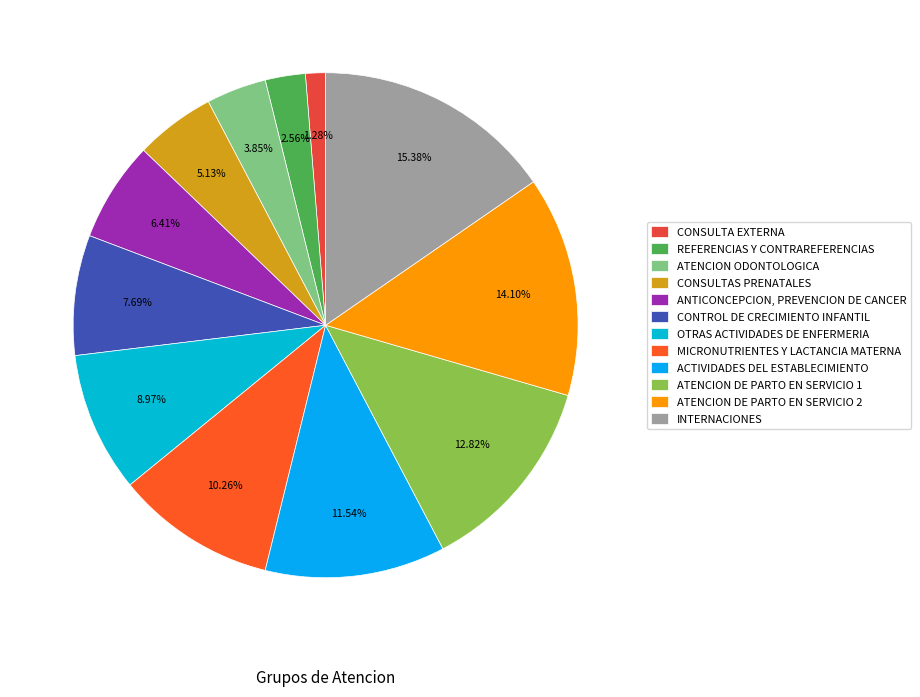

Does any single category account for the majority?

No